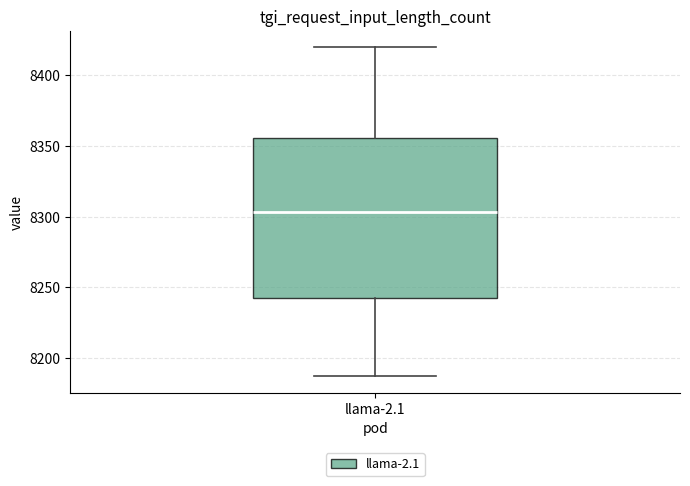

Transcribe this box plot: give where the median line is, the range the box spans, and where the two whiskers end, as read against the y-axis. The values are not printed on the chart, so give them approximately, as read against the axis.

median 8305, box 8240 to 8355, whiskers 8185 to 8420